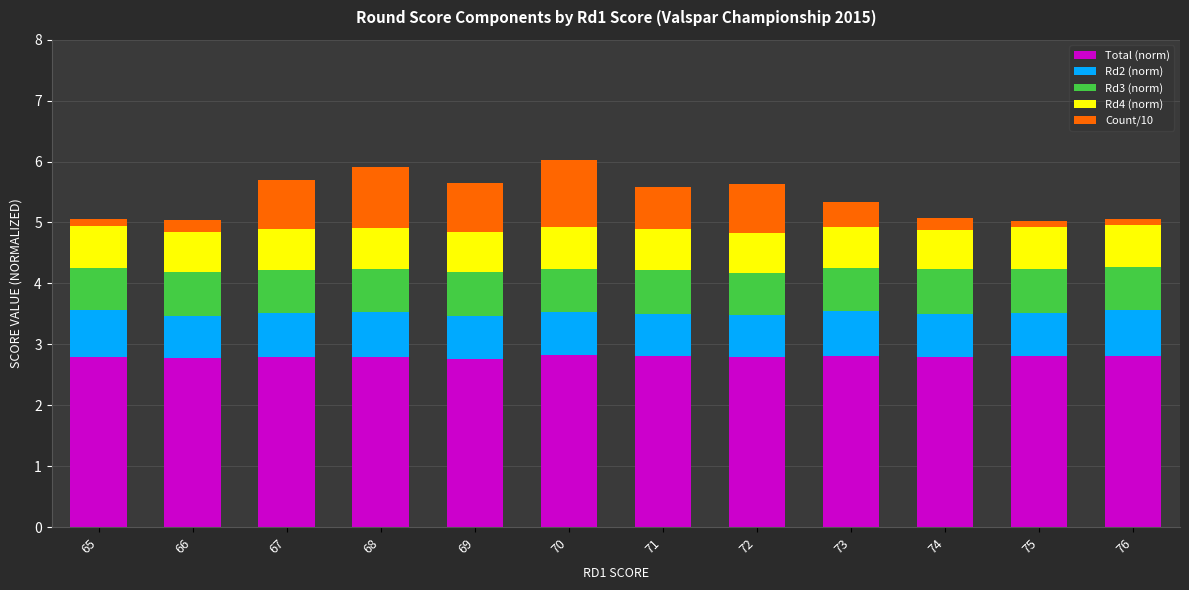

What is the total value across all series at 73?

5.3